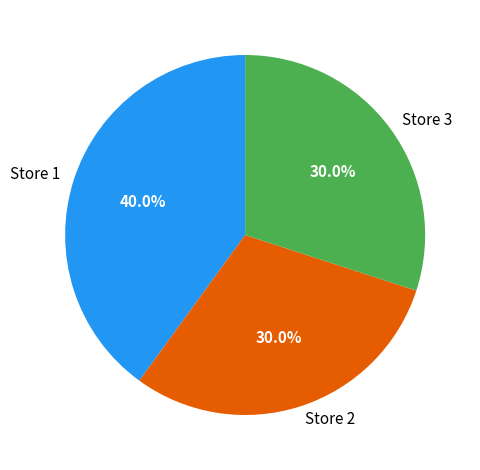

The Store 1 slice represents 40% of the pie. True or false?

True